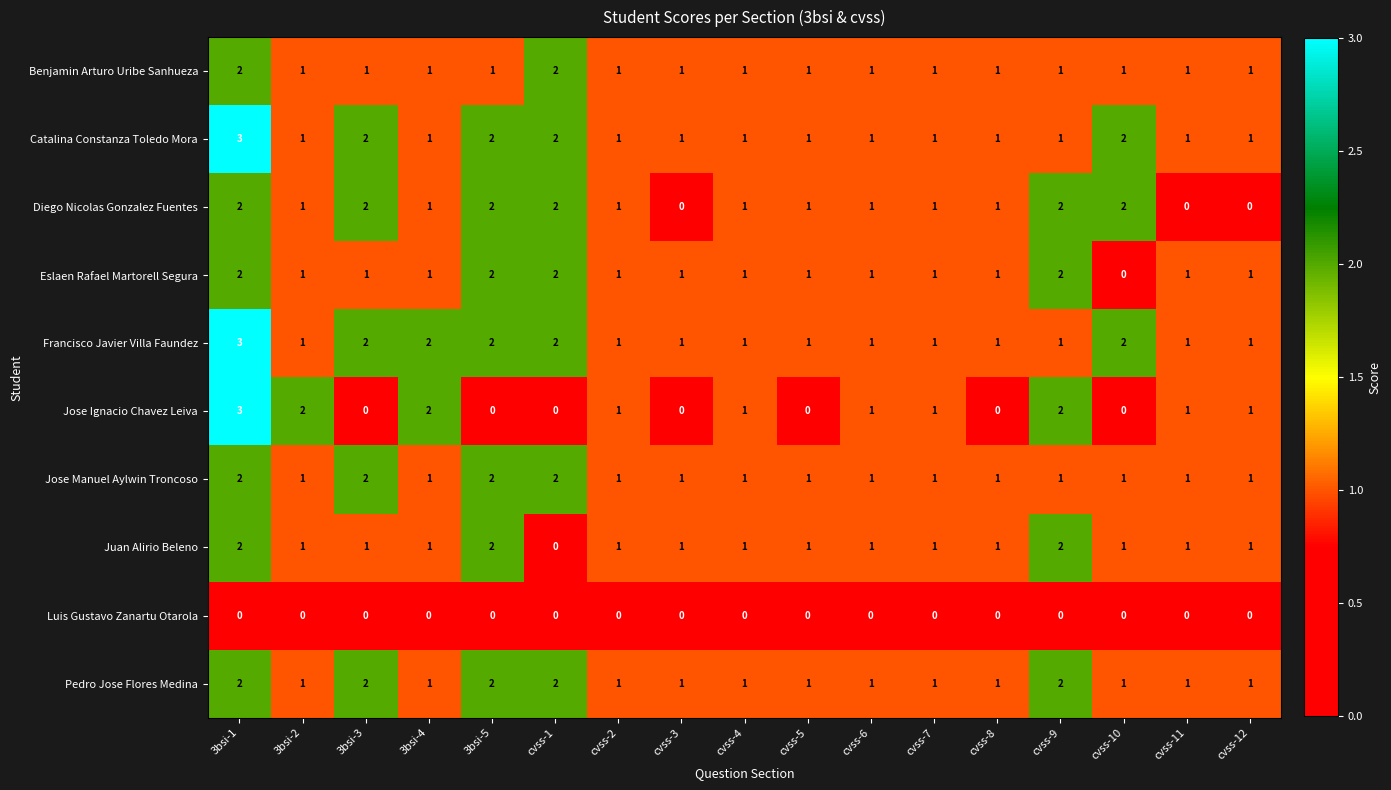

Which series changed the most between cvss-2 and cvss-5?

Jose Ignacio Chavez Leiva